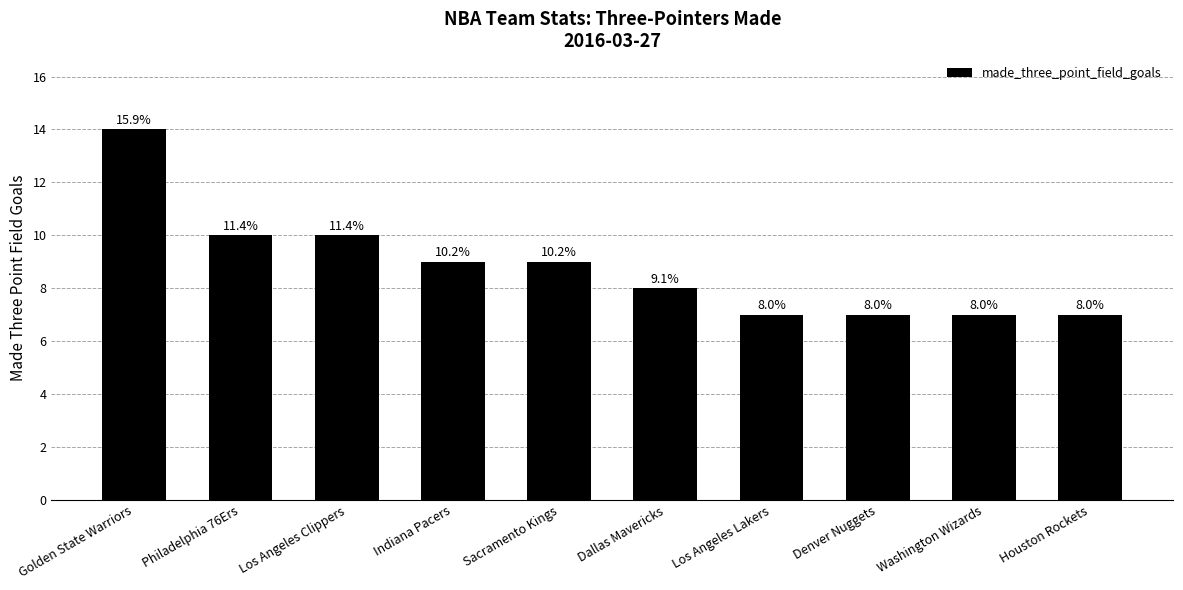

What is the value of the 2nd bar from the left?

10